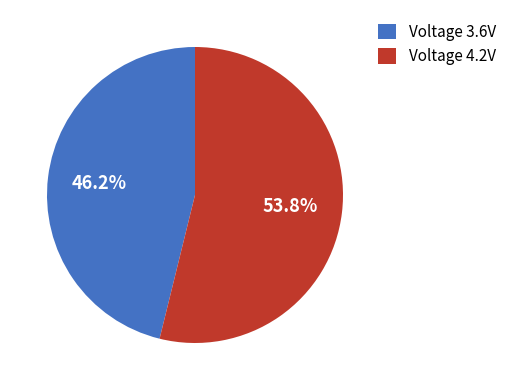

Count the number of slices in the pie.

2